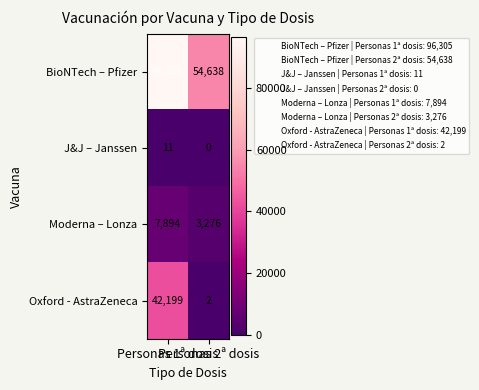

Which series has the widest spread of values?

Oxford - AstraZeneca